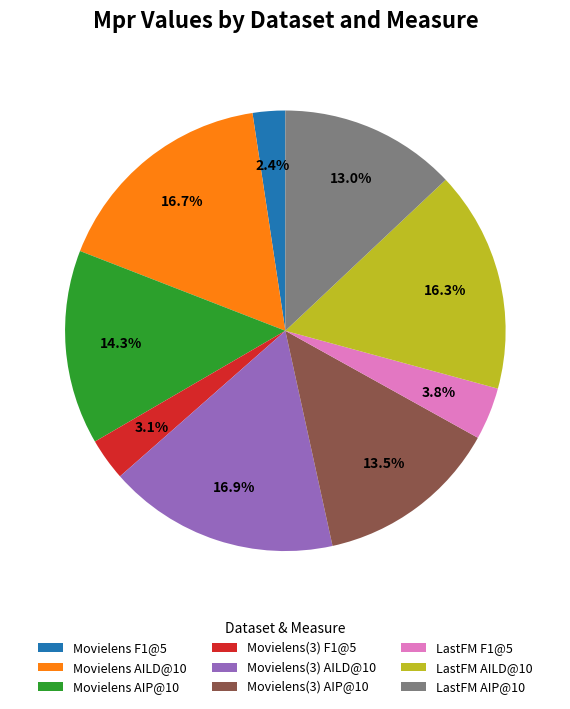

Between Movielens AIP@10 and Movielens F1@5, which is larger?

Movielens AIP@10